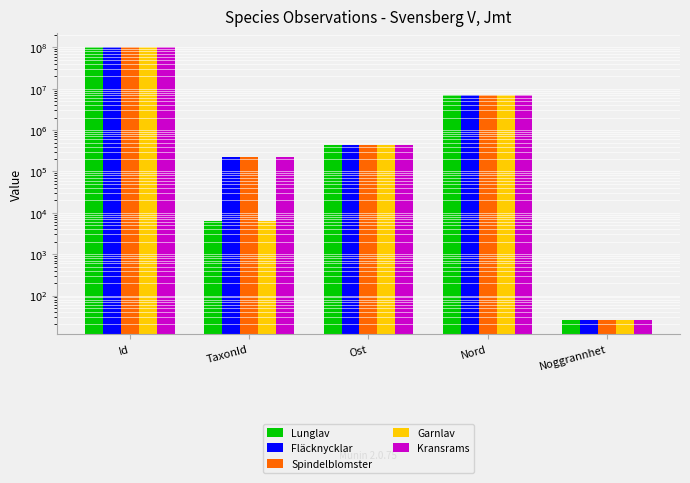

At which category is the sum across all series the highest?

Id